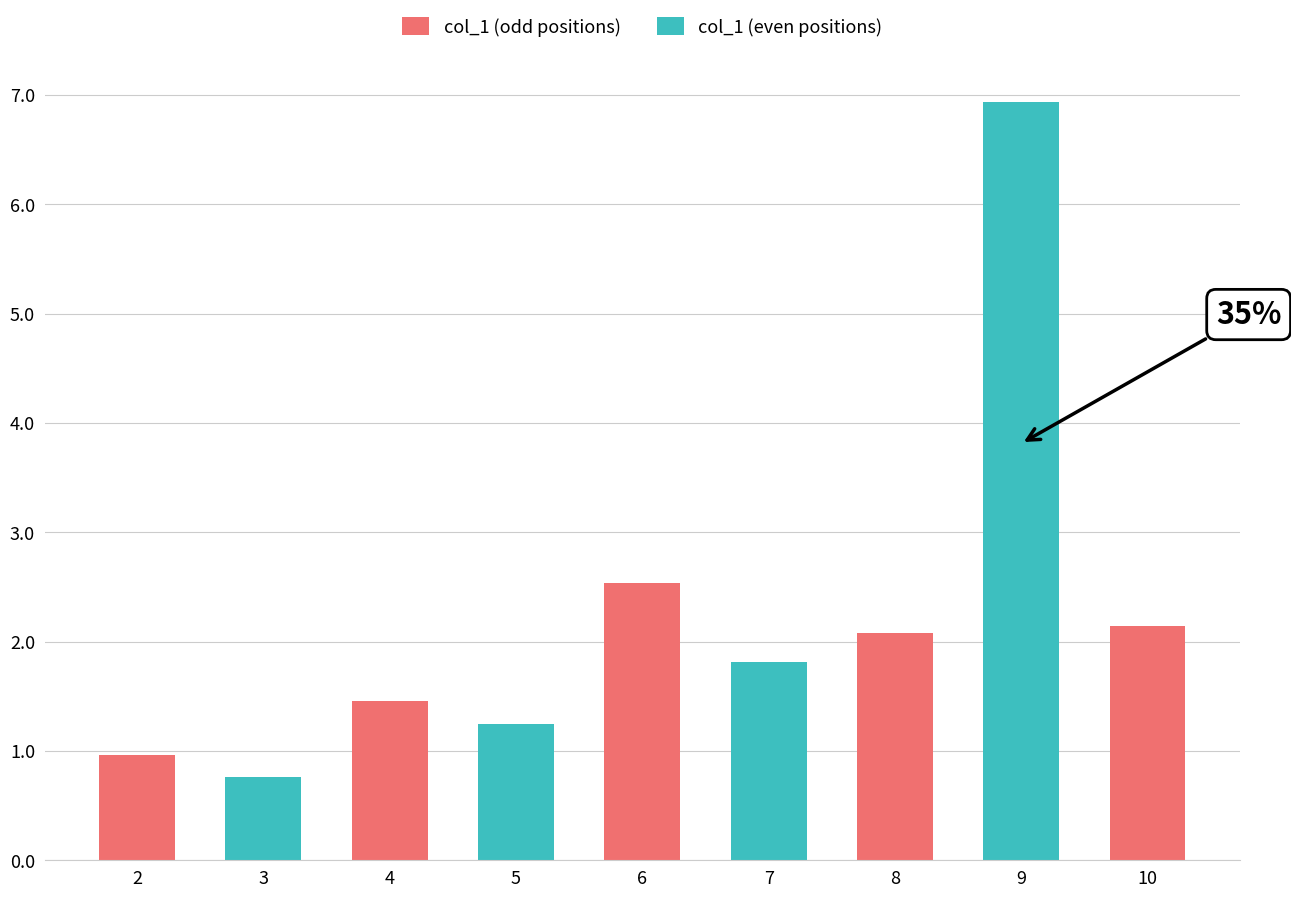

What is the maximum value shown in the chart?

6.9